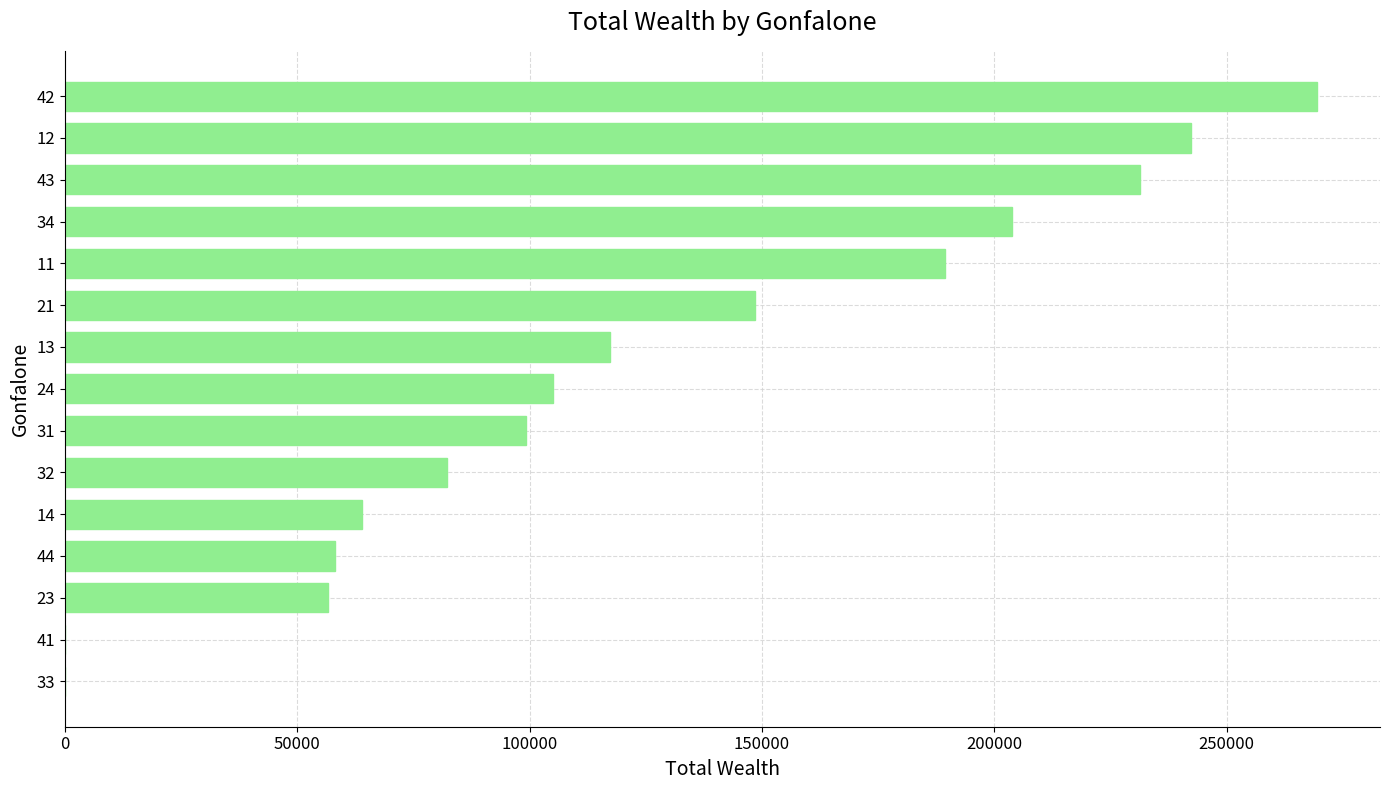

What is the change in value from 33 to 43?

+231310